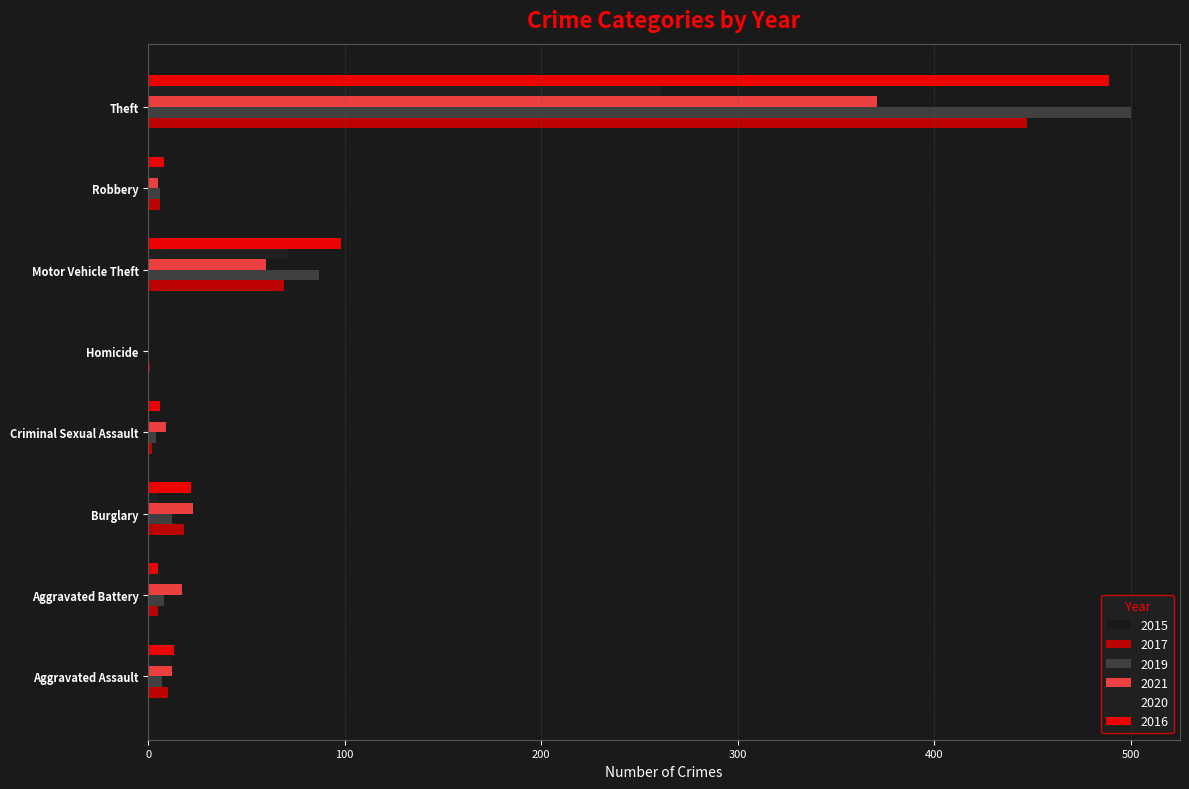

The 2016 series shows 35 at Burglary. True or false?

False